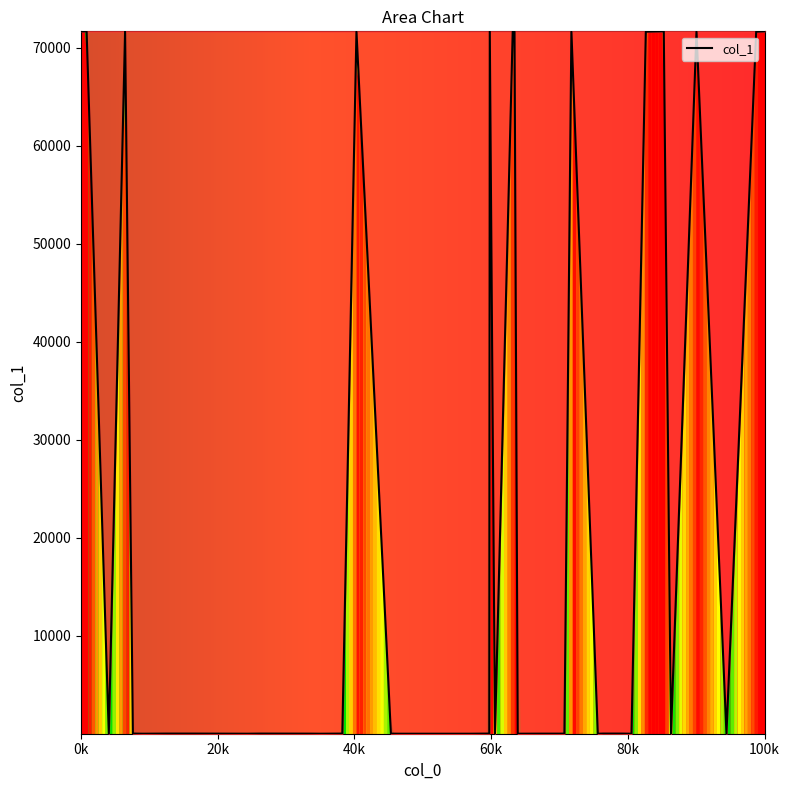

What is the change in value from 17 to 27?

-7